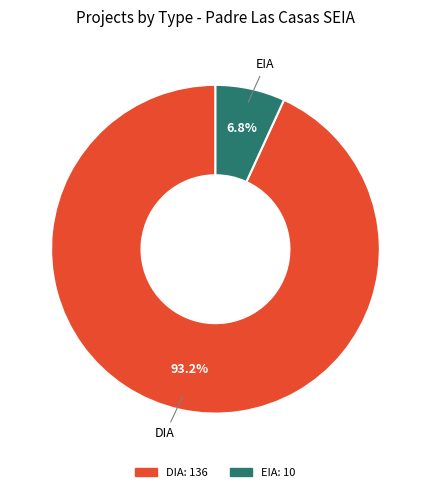

What is the smallest slice in the pie chart?

EIA